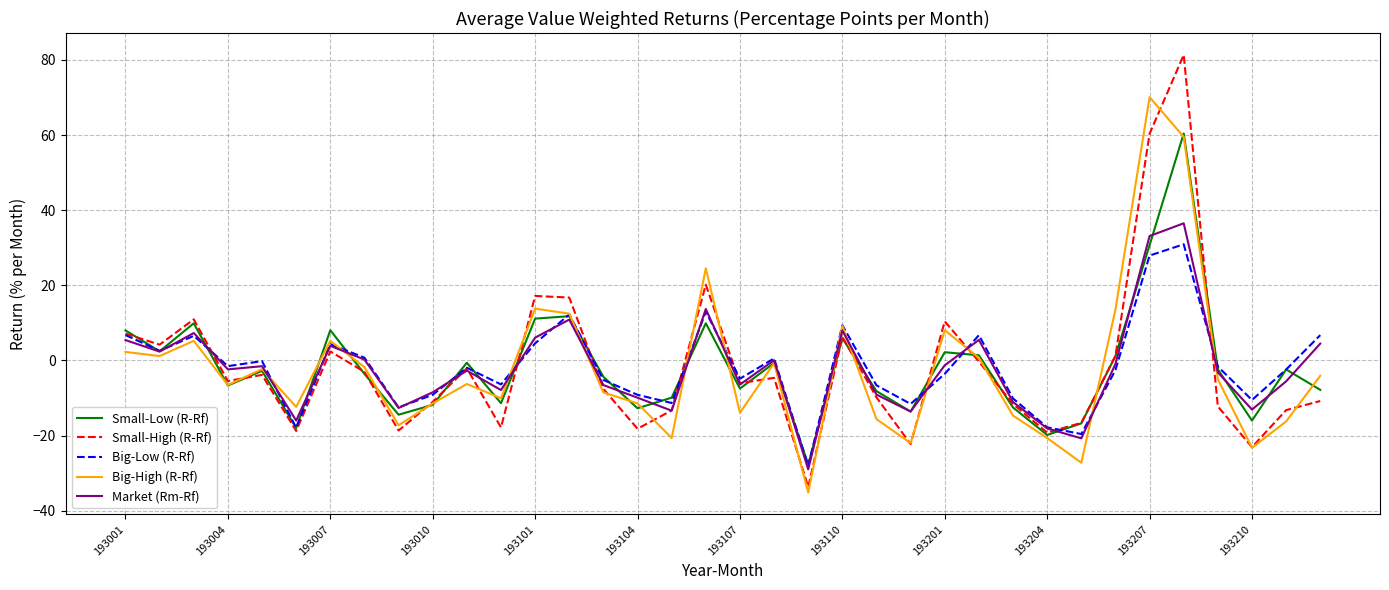

Rank the series by their average value, from highest to lowest.

Big-Low (R-Rf), Small-High (R-Rf), Small-Low (R-Rf), Market (Rm-Rf), Big-High (R-Rf)